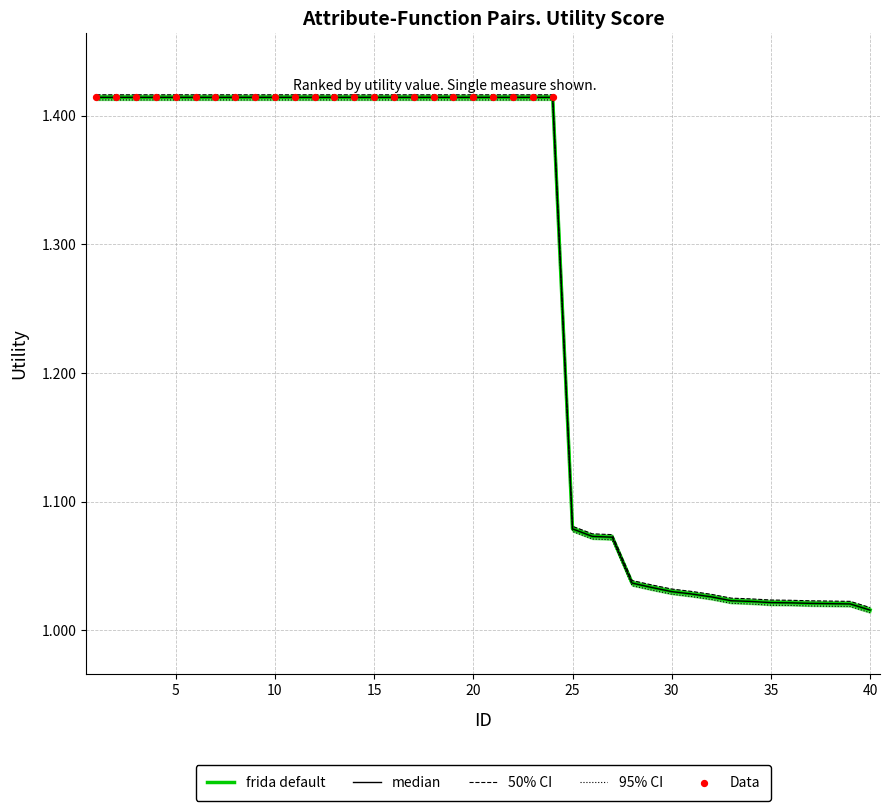

Approximately how many times larger is the value at 26 compared to 20?

0.8